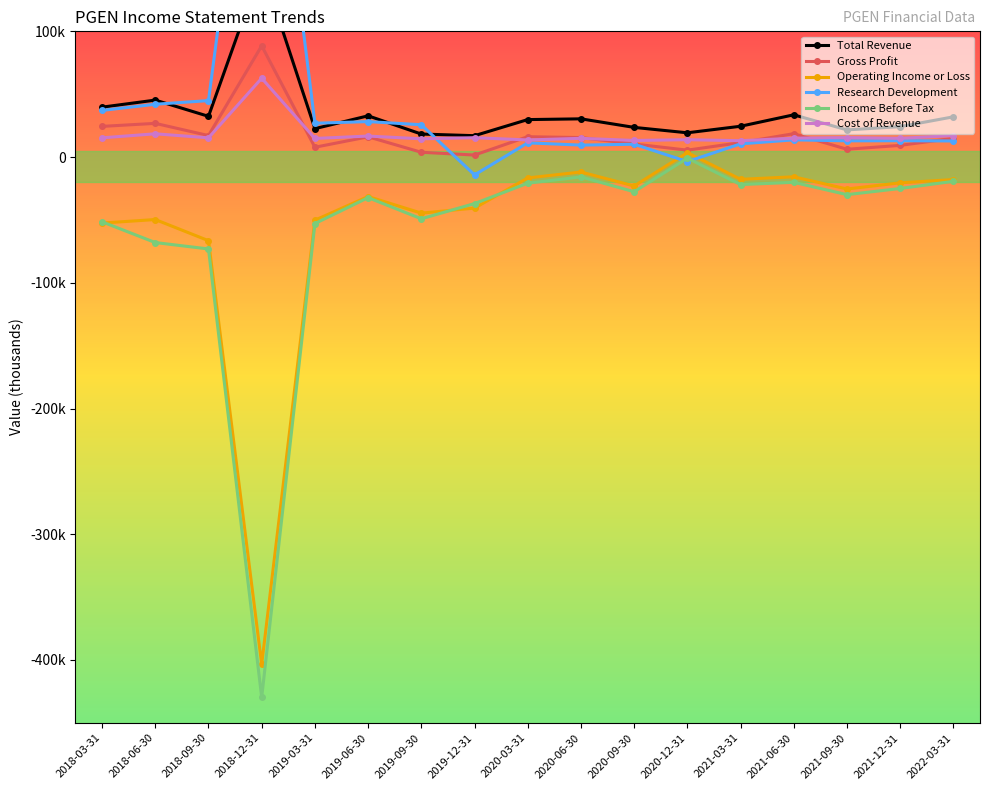

Which category has the lowest value in the Cost of Revenue series?

2021-03-31